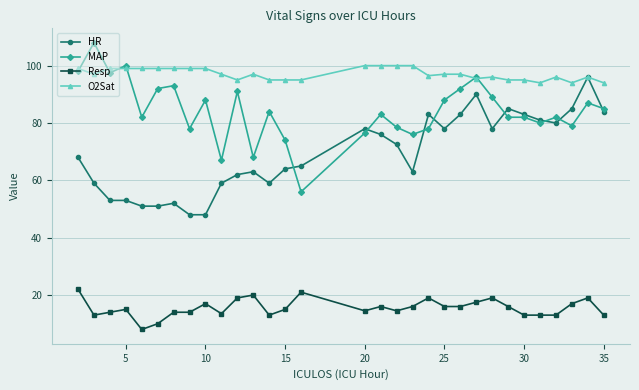

What is the minimum value shown in the chart?

8.0